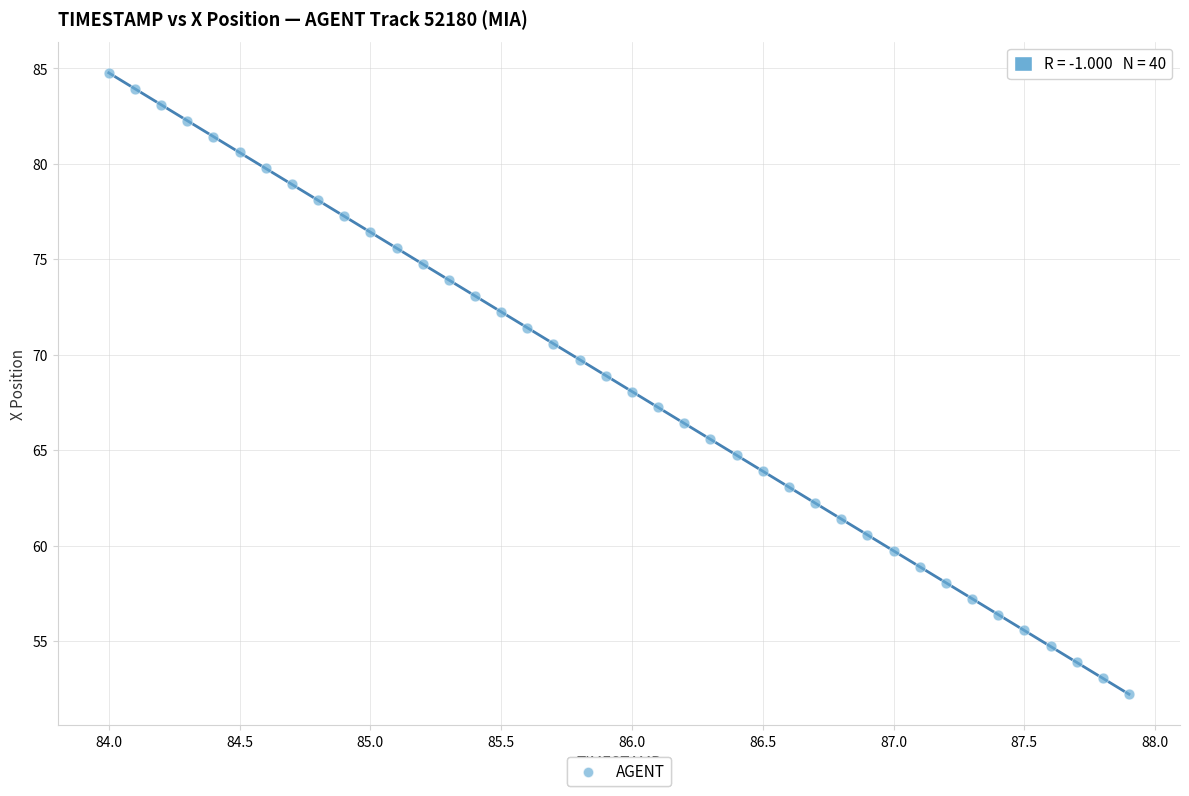

What is the range of Y values (max minus min)?

32.5